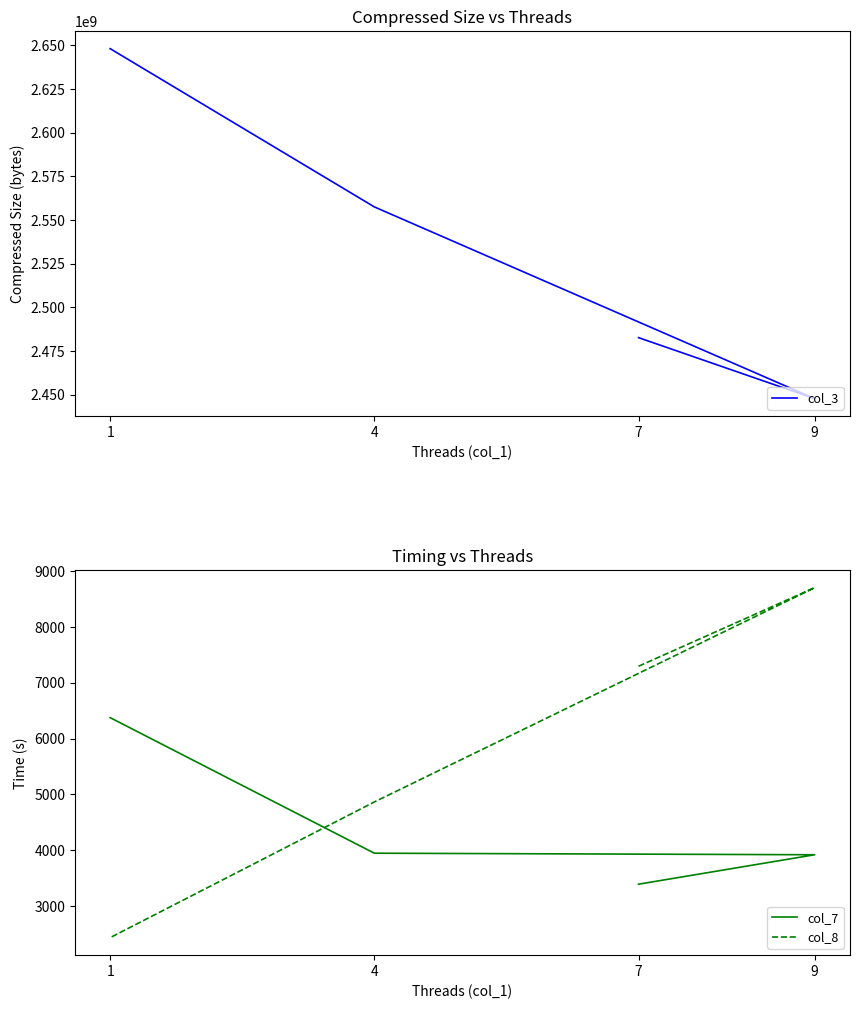

How many interior local peaks does the col_8 series have?

1